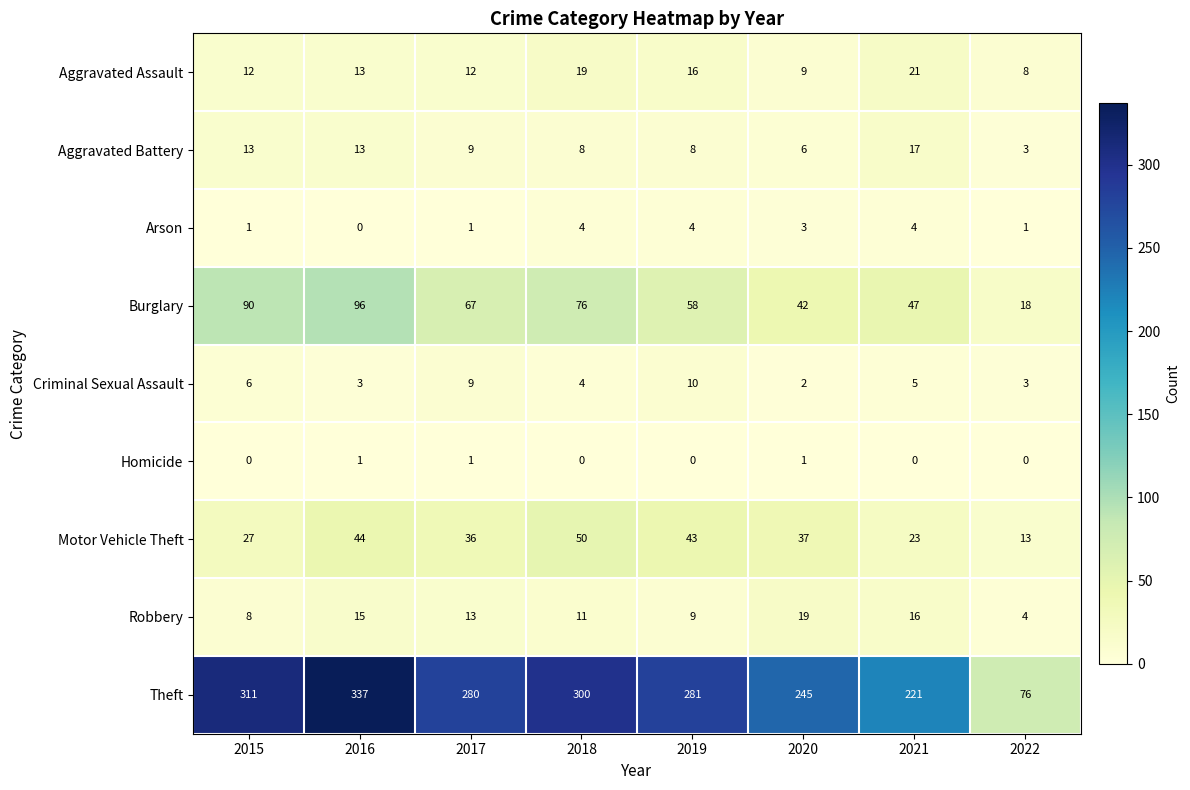

What is the difference between the second highest and second lowest values in the Aggravated Battery series?

7